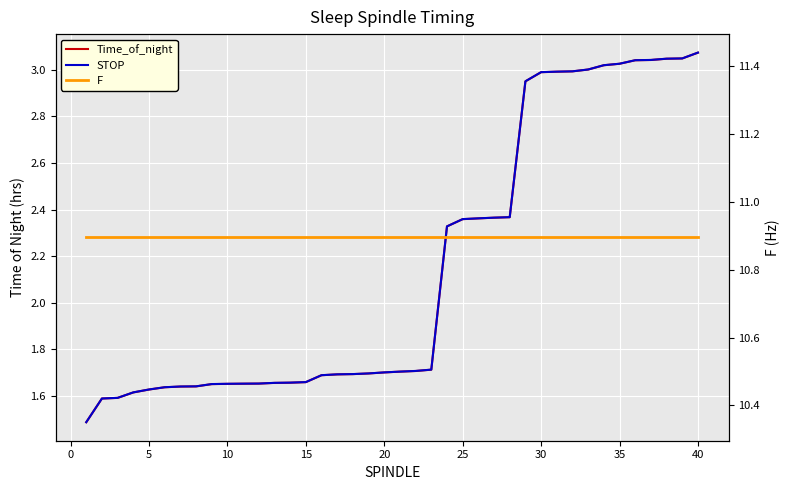

Reading left to right, extract all data points from this chart.

Time_of_night: 1.5	1.6	1.6	1.6	1.6	1.6	1.6	1.6	1.7	1.7	1.7	1.7	1.7	1.7	1.7	1.7	1.7	1.7	1.7	1.7	1.7	1.7	1.7	2.3	2.4	2.4	2.4	2.4	3.0	3.0	3.0	3.0	3.0	3.0	3.0	3.0	3.0	3.0	3.0	3.1
STOP: 1.5	1.6	1.6	1.6	1.6	1.6	1.6	1.6	1.7	1.7	1.7	1.7	1.7	1.7	1.7	1.7	1.7	1.7	1.7	1.7	1.7	1.7	1.7	2.3	2.4	2.4	2.4	2.4	3.0	3.0	3.0	3.0	3.0	3.0	3.0	3.0	3.0	3.0	3.0	3.1
F: 10.9	10.9	10.9	10.9	10.9	10.9	10.9	10.9	10.9	10.9	10.9	10.9	10.9	10.9	10.9	10.9	10.9	10.9	10.9	10.9	10.9	10.9	10.9	10.9	10.9	10.9	10.9	10.9	10.9	10.9	10.9	10.9	10.9	10.9	10.9	10.9	10.9	10.9	10.9	10.9